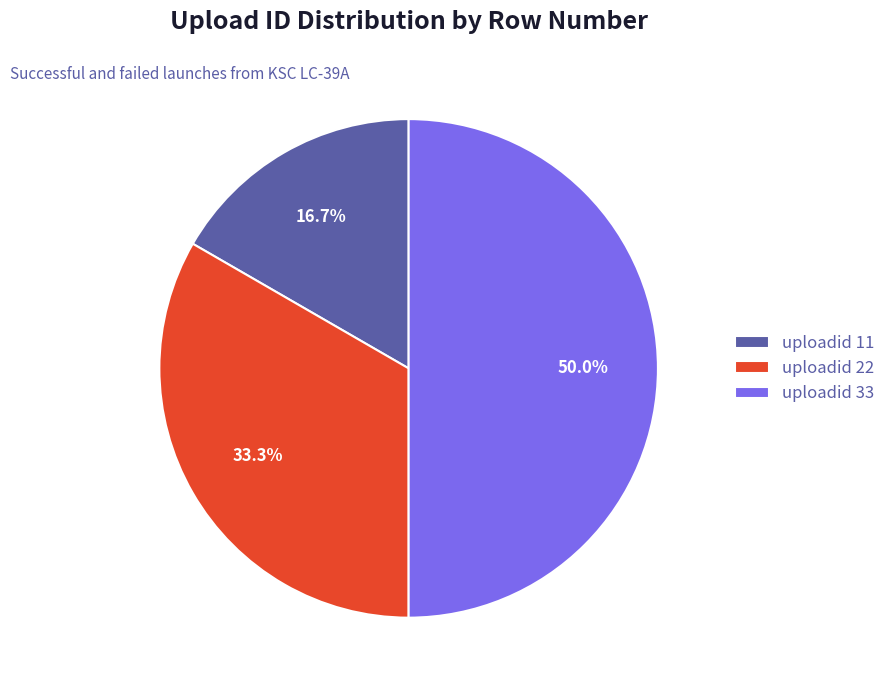

Approximately how many times larger is the value at uploadid 33 compared to uploadid 11?

3.0